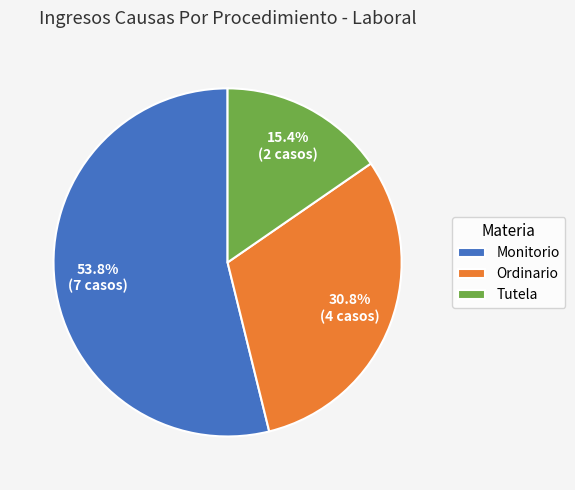

To the nearest percent, what is the combined percentage of Monitorio and Tutela?

69%